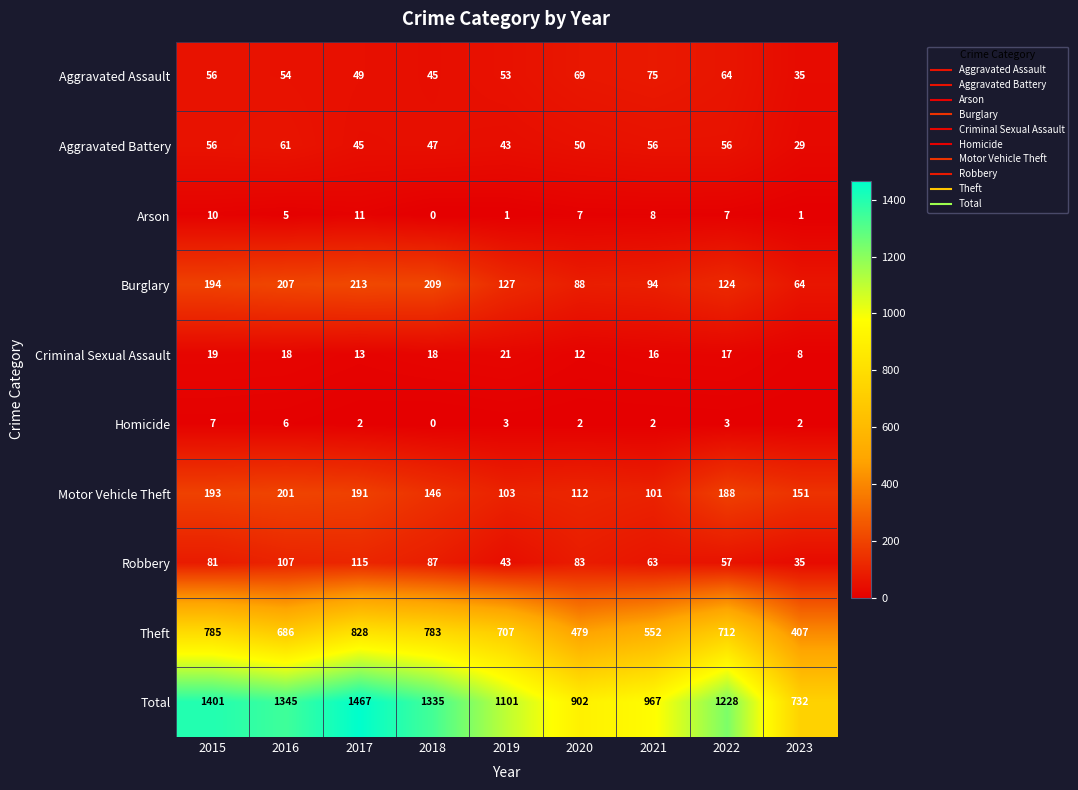

Where does the Arson series first go above 7?

2015